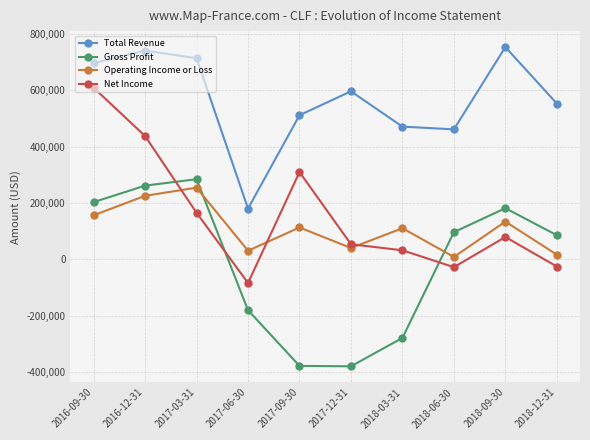

What is the difference between the maximum and minimum values in the Gross Profit series?

664900